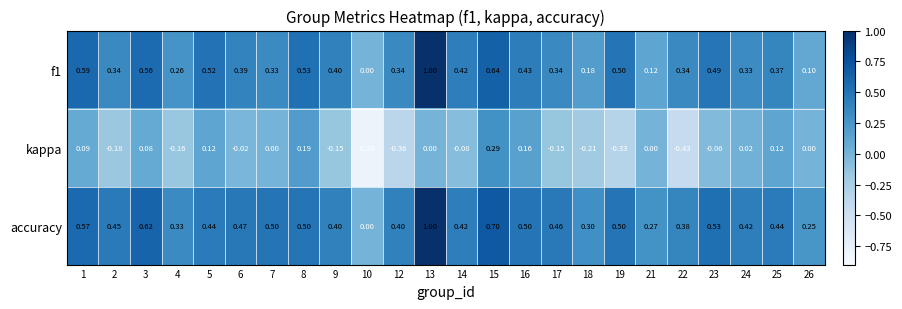

What is the smallest value displayed?

-0.8